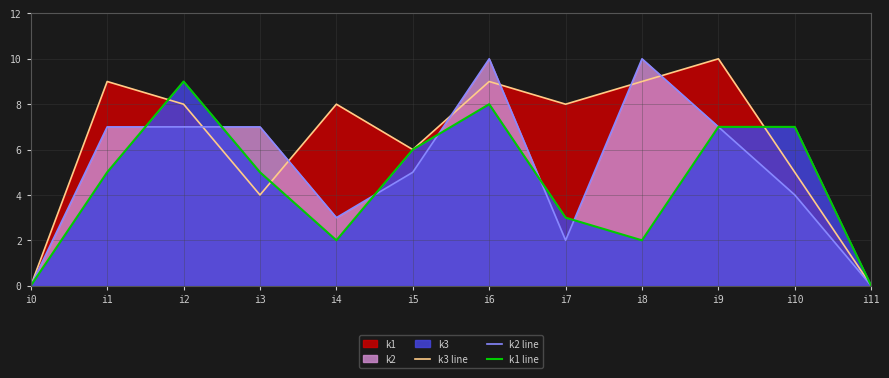

How many values in k3 line are above zero?

10